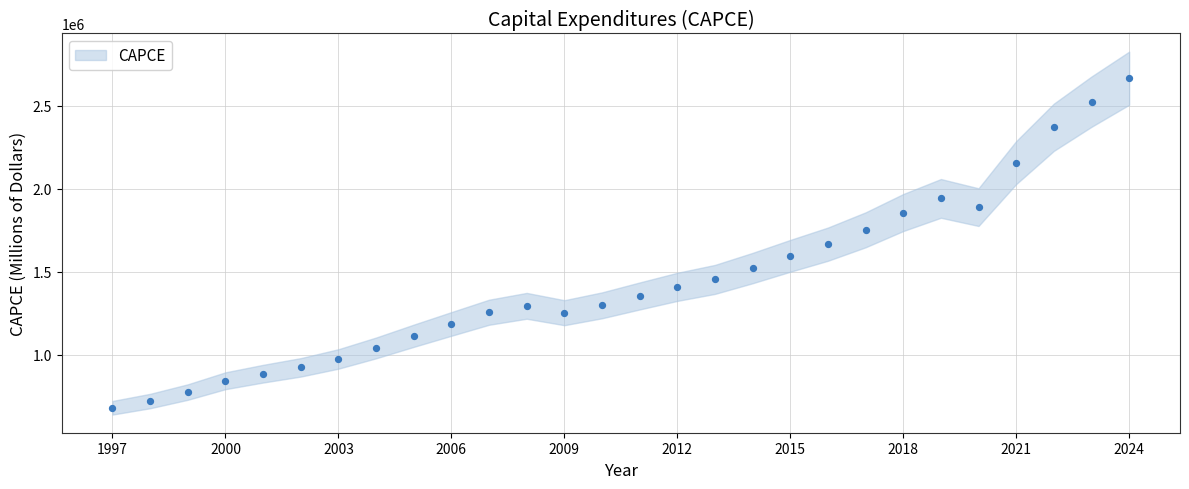

What is the range of Y values (max minus min)?

1982346.7